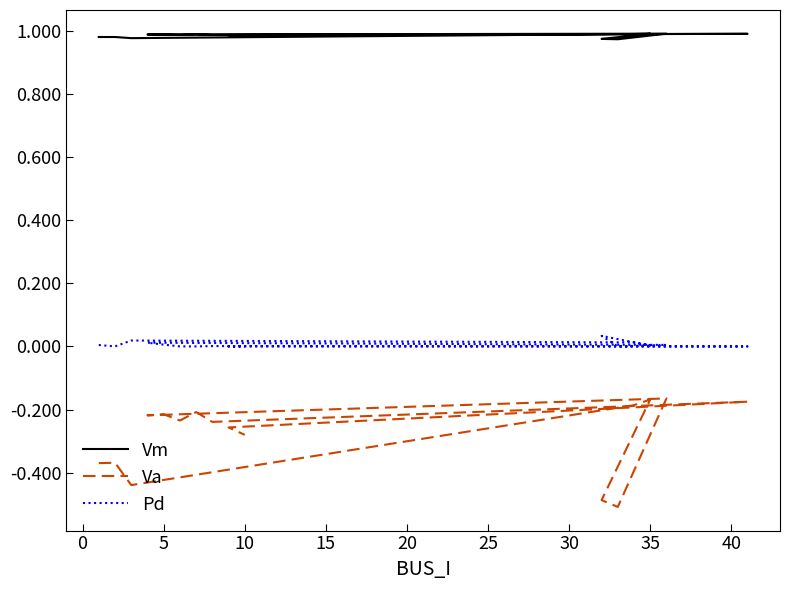

True or false: Va and Vm intersect in this chart.

False